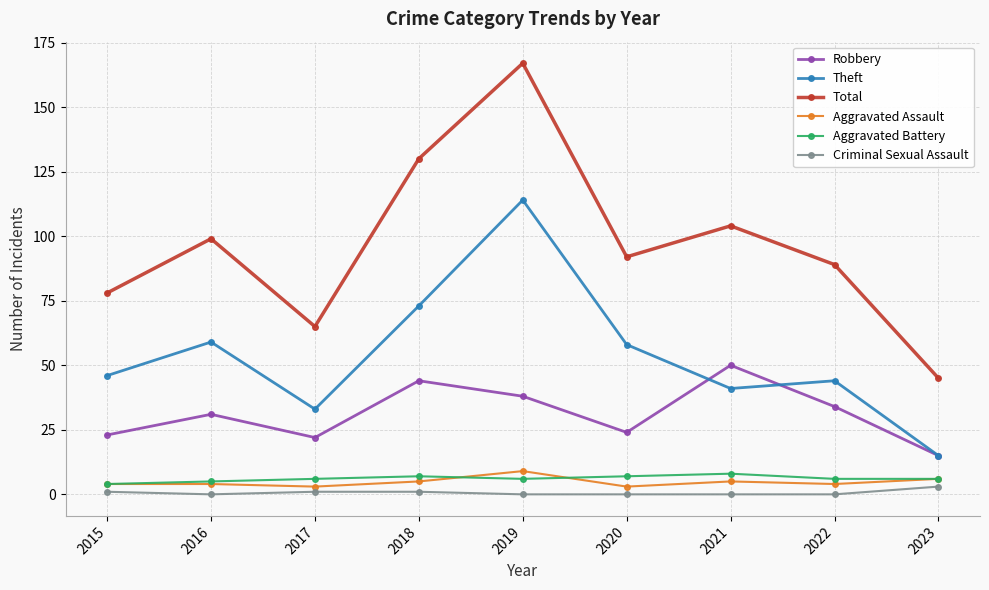

Reading left to right, what are all the values shown in this chart?

Robbery: 2015=23	2016=31	2017=22	2018=44	2019=38	2020=24	2021=50	2022=34	2023=15
Theft: 2015=46	2016=59	2017=33	2018=73	2019=114	2020=58	2021=41	2022=44	2023=15
Total: 2015=78	2016=99	2017=65	2018=130	2019=167	2020=92	2021=104	2022=89	2023=45
Aggravated Assault: 2015=4	2016=4	2017=3	2018=5	2019=9	2020=3	2021=5	2022=4	2023=6
Aggravated Battery: 2015=4	2016=5	2017=6	2018=7	2019=6	2020=7	2021=8	2022=6	2023=6
Criminal Sexual Assault: 2015=1	2016=0	2017=1	2018=1	2019=0	2020=0	2021=0	2022=0	2023=3